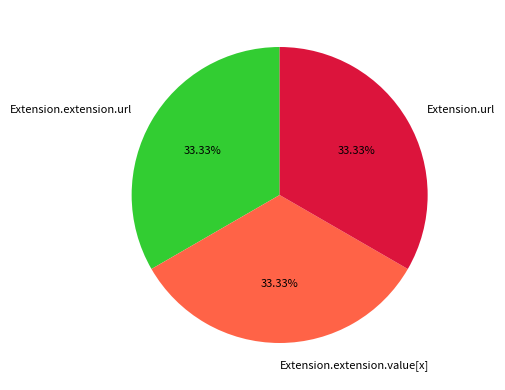

Do Extension.extension.value[x] and Extension.extension.url together represent more than half of the pie?

Yes